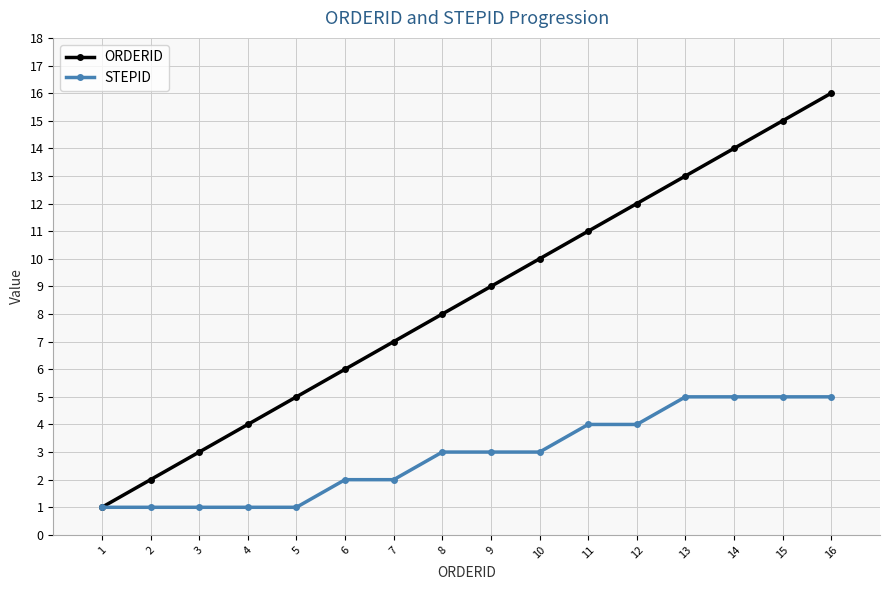

Rank the series by their average value, from lowest to highest.

STEPID, ORDERID